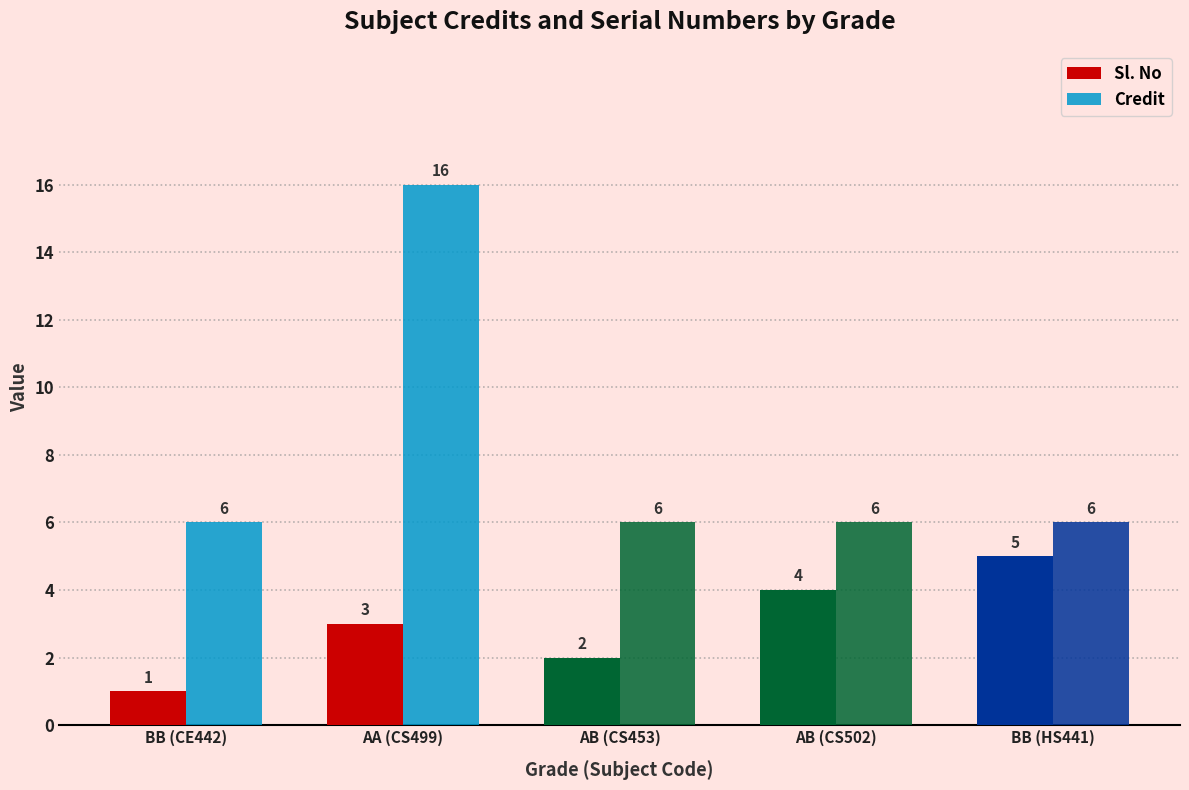

True or false: Sl. No has a value of 2 at BB (HS441).

False